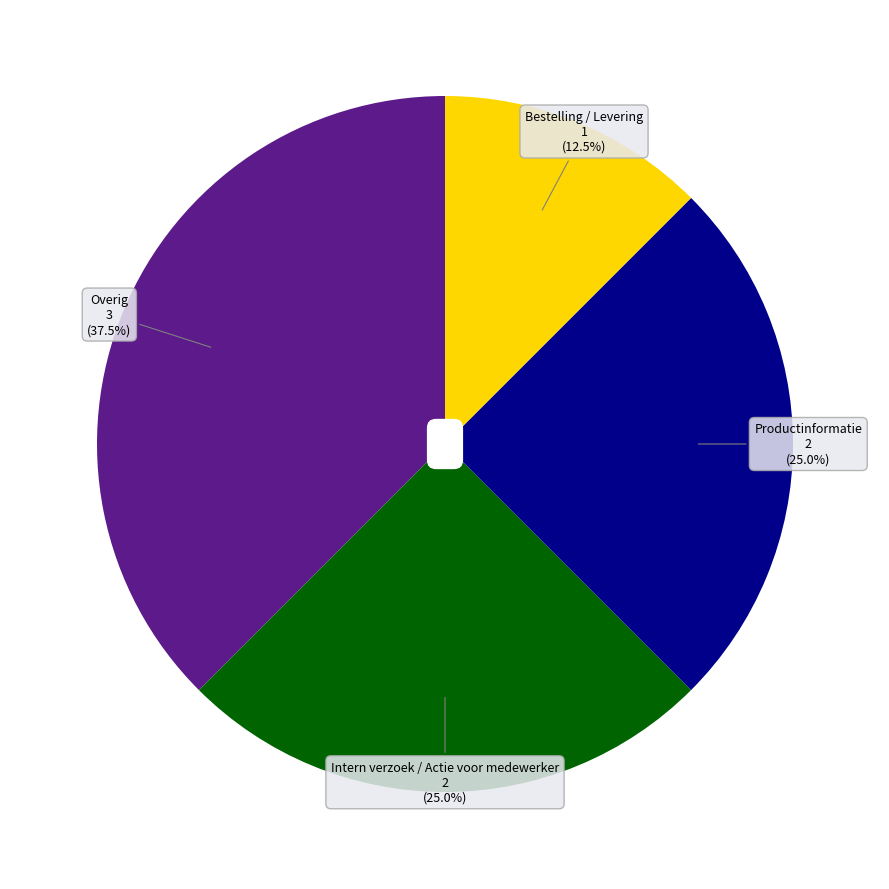

Is it true that Productinformatie is 39% of the pie?

False